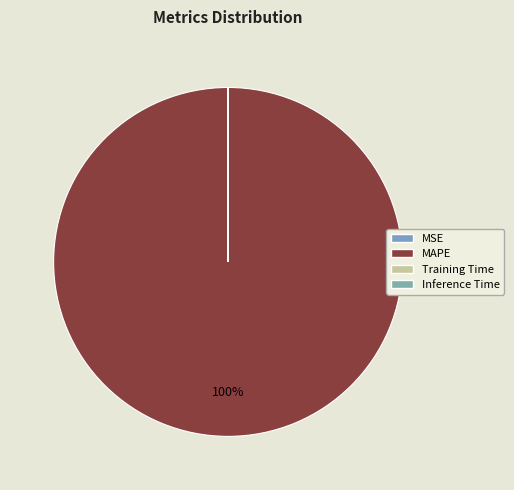

What is the smallest slice in the pie chart?

MSE